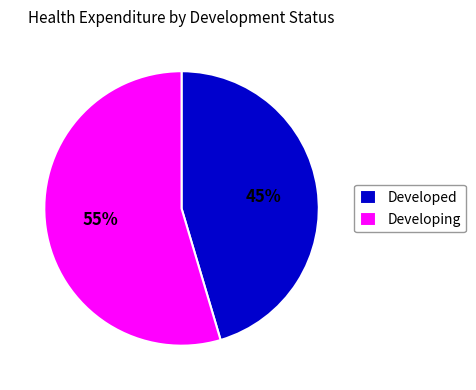

True or false: Developed accounts for 37% of the total.

False